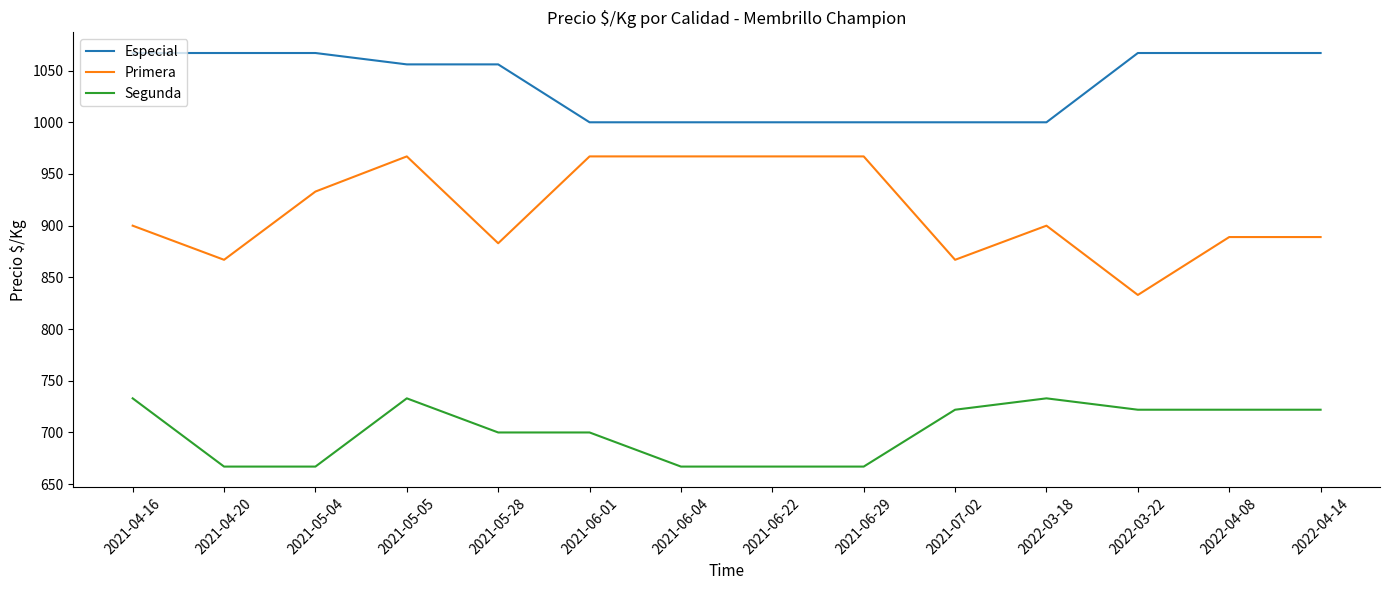

What is the difference between the maximum and minimum values in the Segunda series?

66